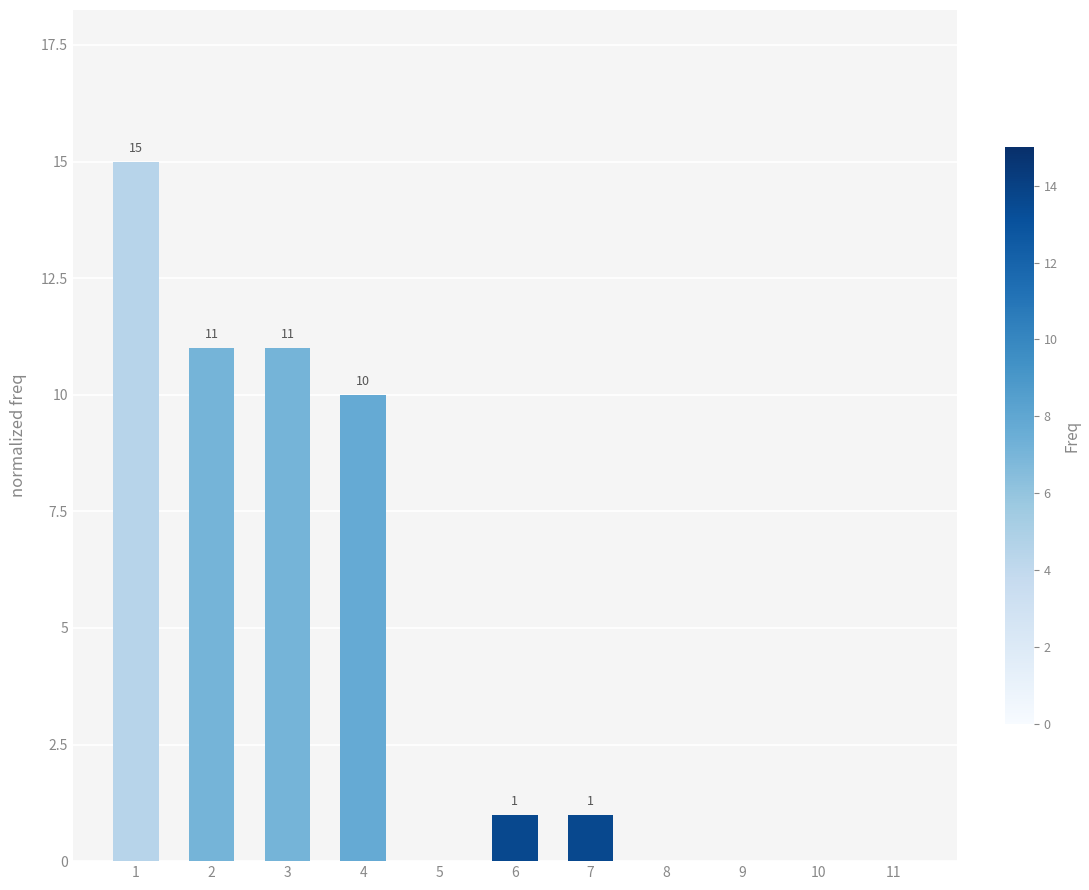

Reading right to left, transcribe all the data shown in this chart.

0	0	0	0	1	1	0	10	11	11	15